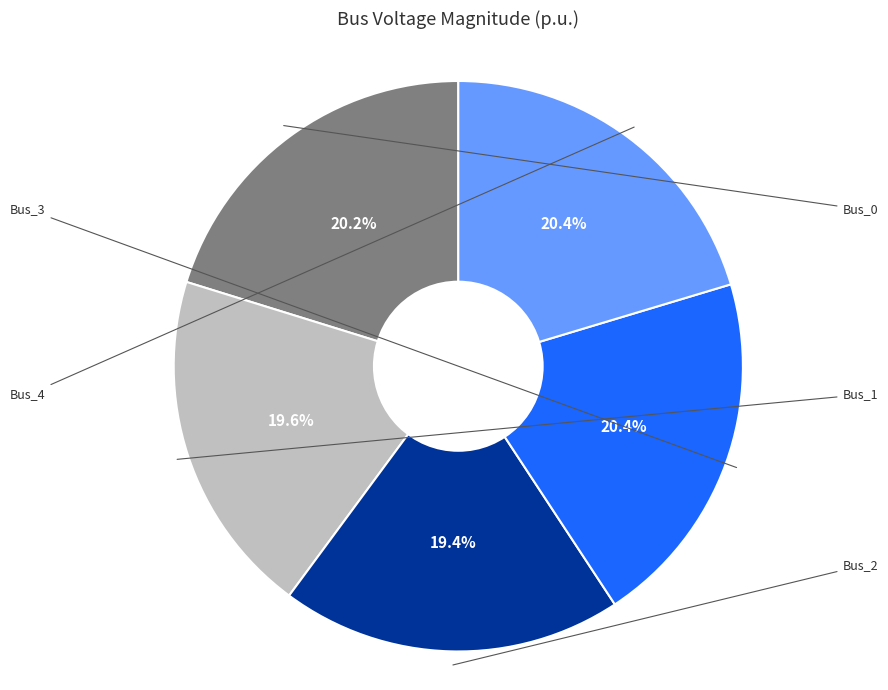

Does any single category account for the majority?

No